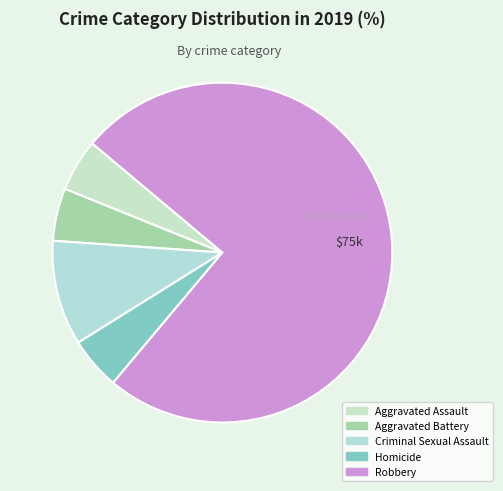

How many slices are in this pie chart?

5